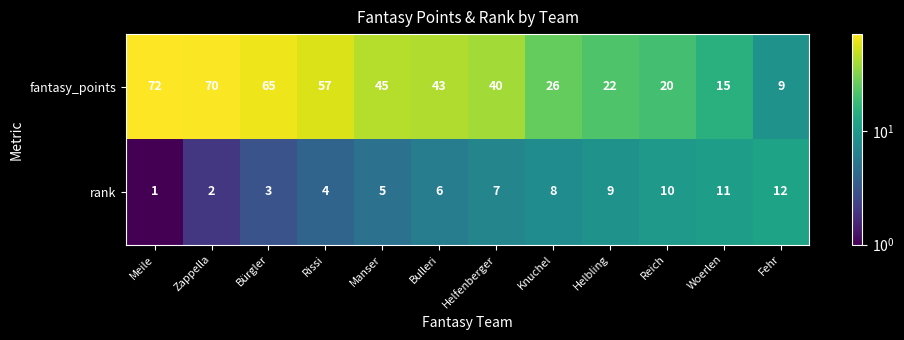

Is it true that rank equals 11 at Woerlen?

True